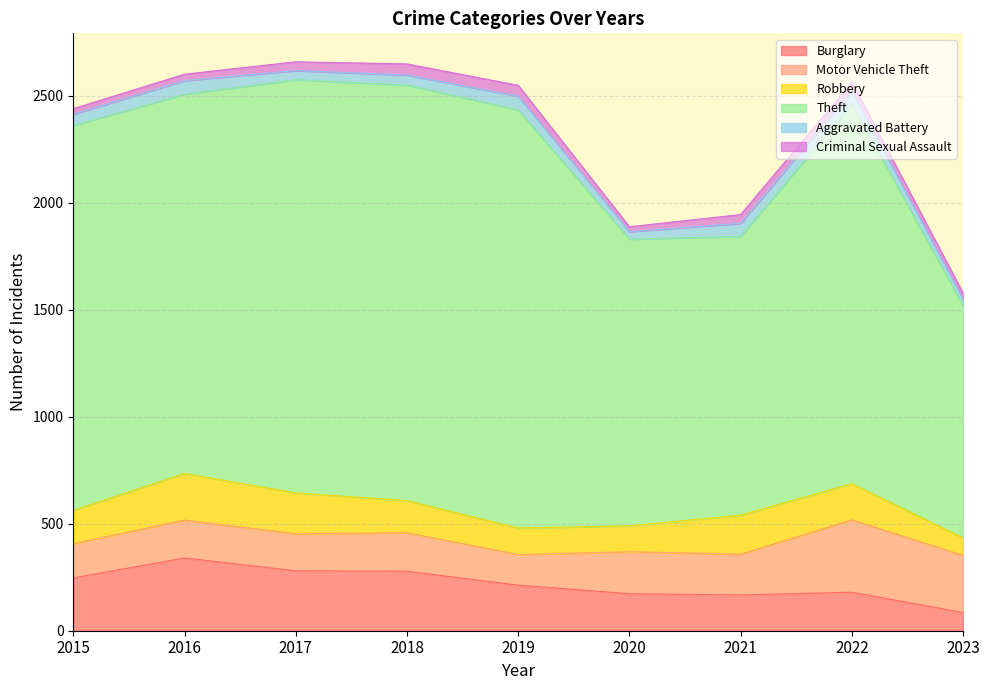

Reading left to right, extract all data points from this chart.

Burglary: 2015=247	2016=340	2017=280	2018=278	2019=213	2020=173	2021=167	2022=180	2023=85
Motor Vehicle Theft: 2015=160	2016=177	2017=173	2018=180	2019=143	2020=196	2021=191	2022=338	2023=267
Robbery: 2015=155	2016=218	2017=191	2018=150	2019=124	2020=121	2021=182	2022=169	2023=82
Theft: 2015=1799	2016=1772	2017=1931	2018=1942	2019=1954	2020=1340	2021=1303	2022=1773	2023=1086
Aggravated Battery: 2015=53	2016=64	2017=43	2018=47	2019=64	2020=35	2021=61	2022=62	2023=29
Criminal Sexual Assault: 2015=26	2016=30	2017=41	2018=52	2019=51	2020=23	2021=41	2022=42	2023=28